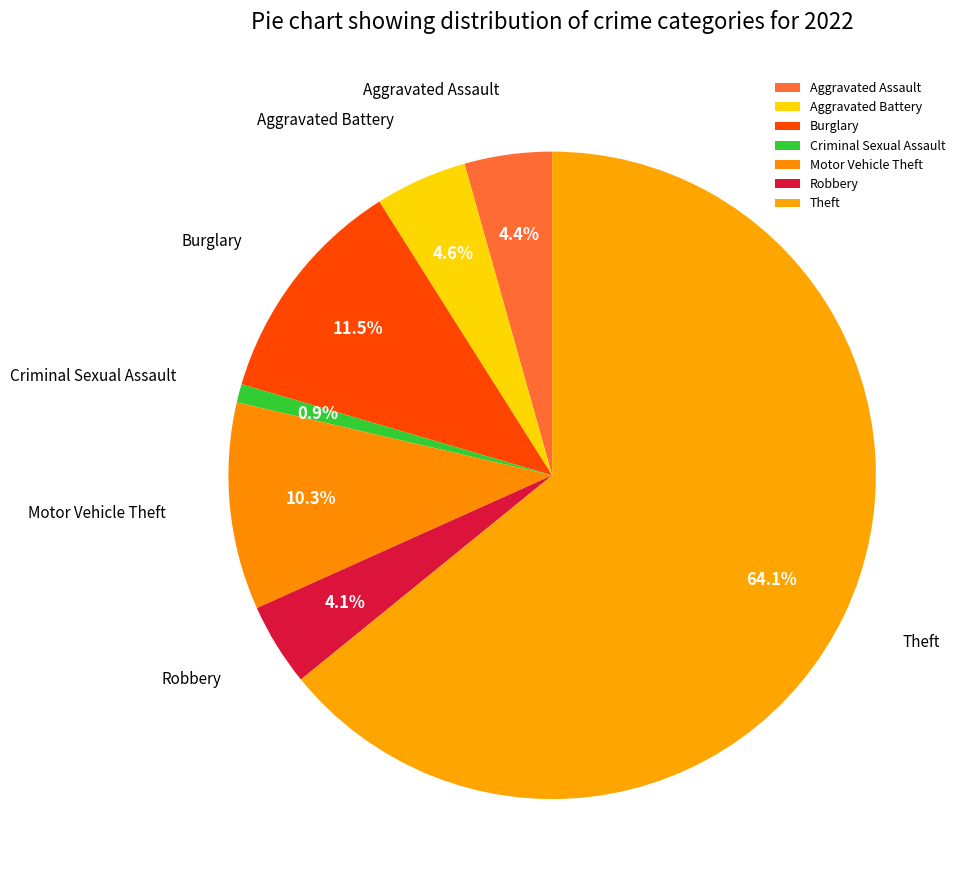

Does any single category account for the majority?

Yes